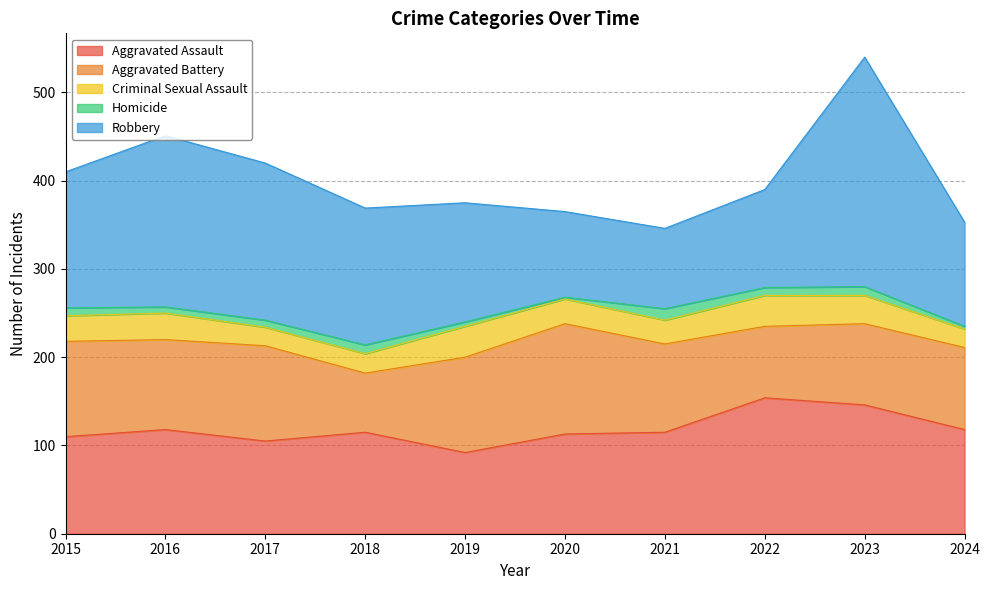

Rank the categories by Homicide value from highest to lowest.

2021, 2018, 2023, 2015, 2022, 2017, 2016, 2019, 2024, 2020